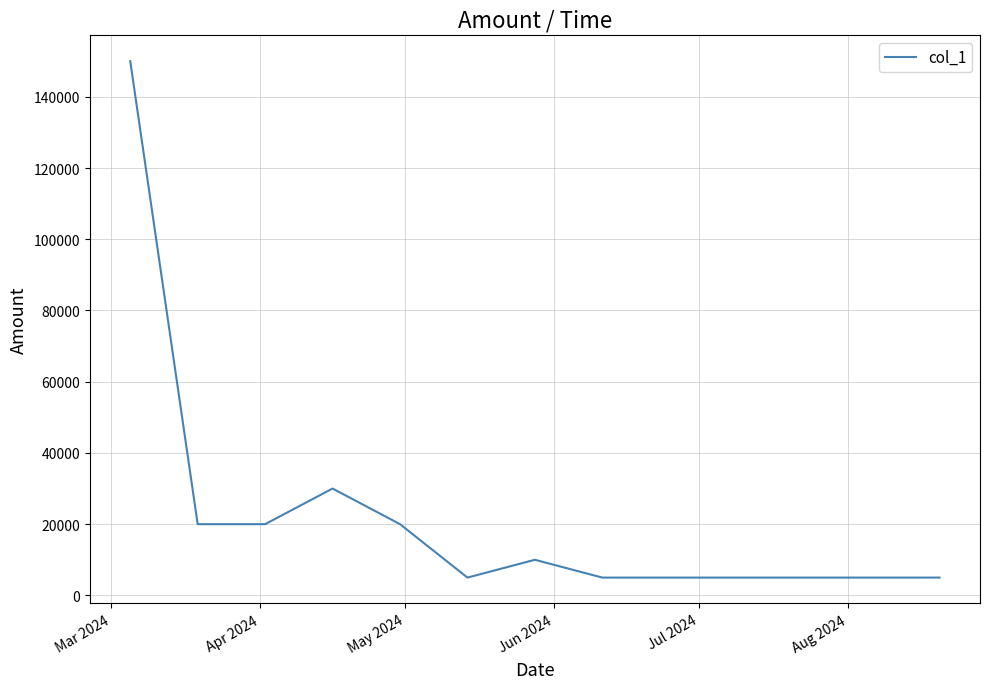

What is the smallest value displayed?

5000